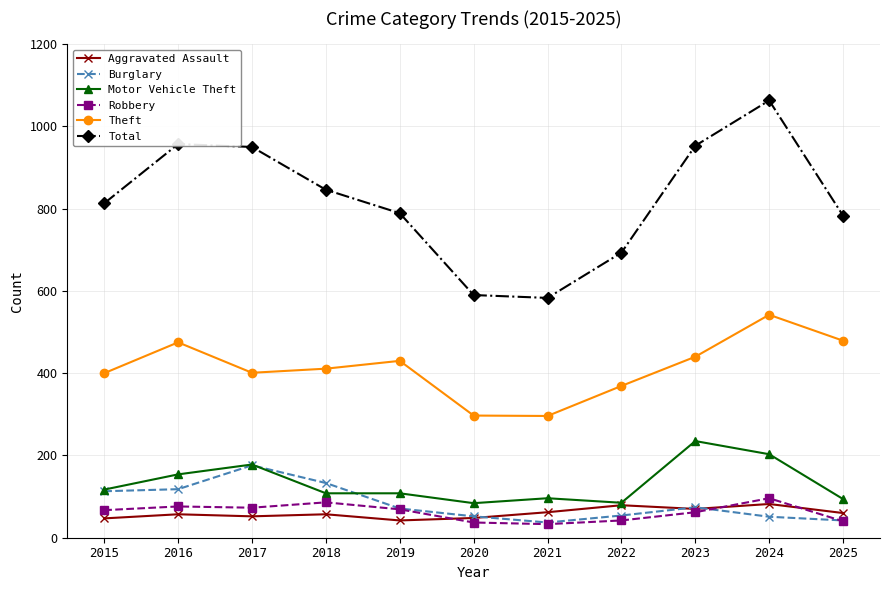

What is the approximate value of Theft at 2015, to the nearest 50?

400